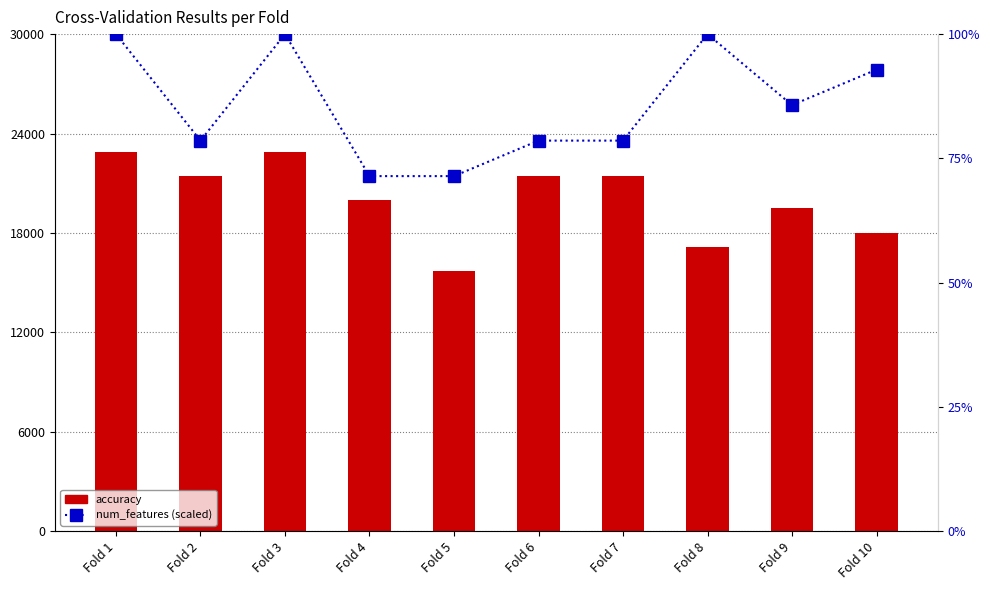

What is the average value of the num_features (scaled) series?

0.9